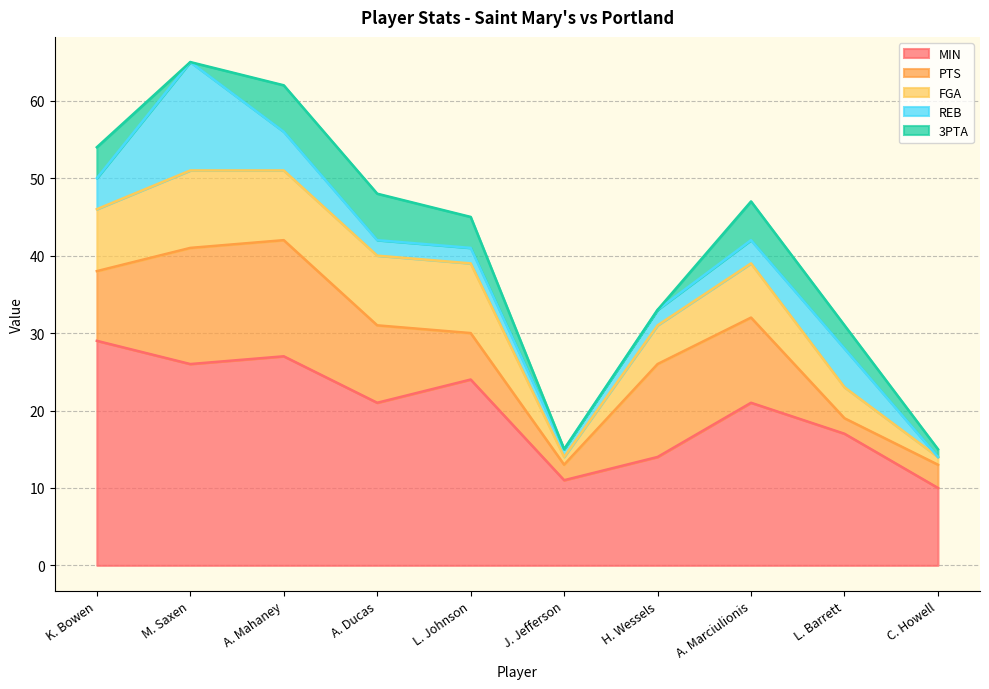

At which category is the sum across all series the highest?

M. Saxen